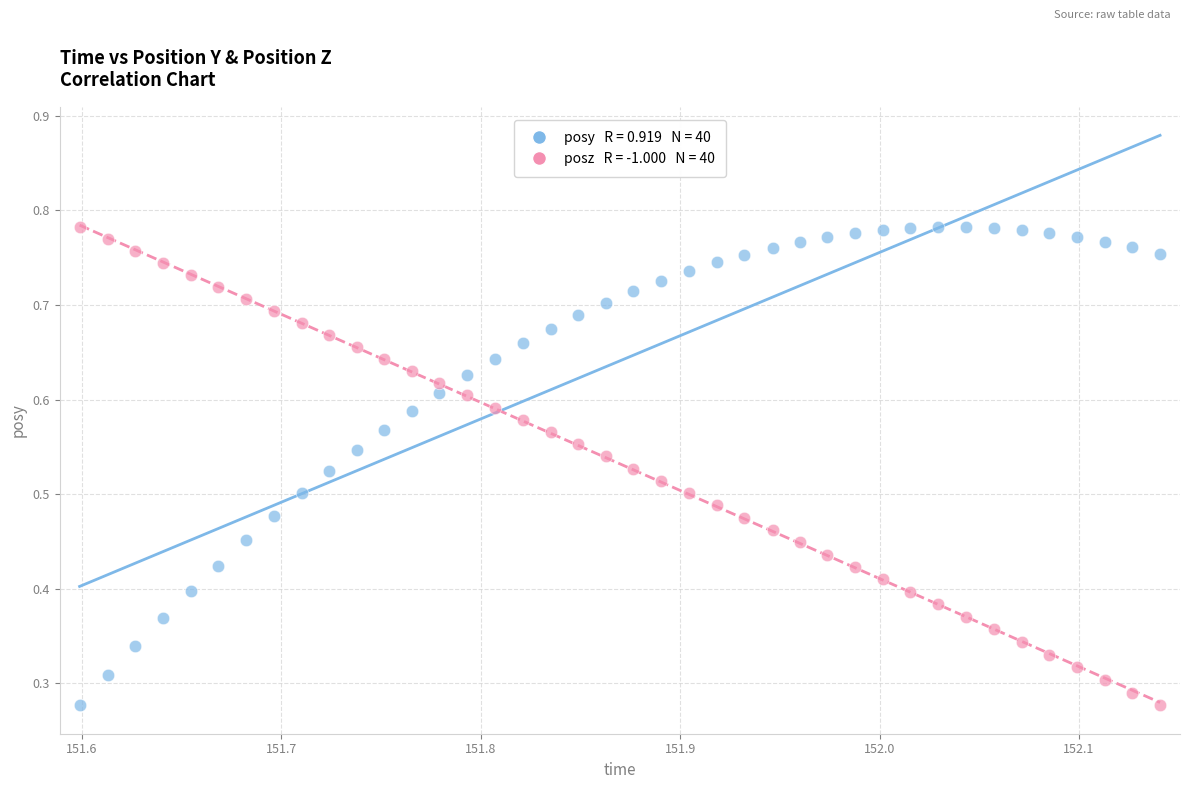

How many points are shown in the scatter plot?

80